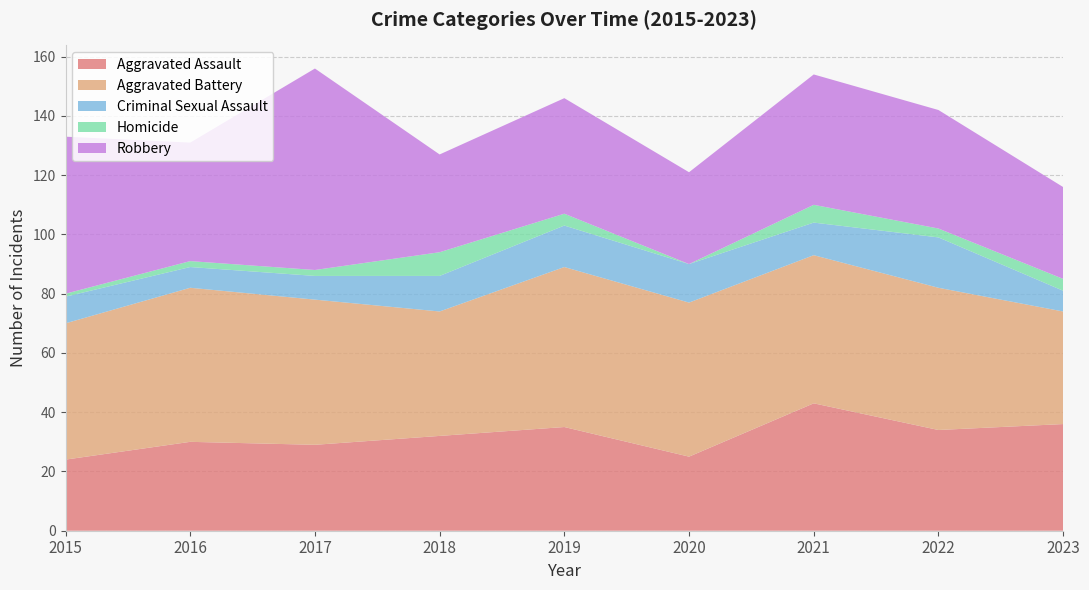

Reading left to right, list all the values displayed in this chart.

Aggravated Assault: 2015=24	2016=30	2017=29	2018=32	2019=35	2020=25	2021=43	2022=34	2023=36
Aggravated Battery: 2015=46	2016=52	2017=49	2018=42	2019=54	2020=52	2021=50	2022=48	2023=38
Criminal Sexual Assault: 2015=9	2016=7	2017=8	2018=12	2019=14	2020=13	2021=11	2022=17	2023=7
Homicide: 2015=1	2016=2	2017=2	2018=8	2019=4	2020=0	2021=6	2022=3	2023=4
Robbery: 2015=53	2016=40	2017=68	2018=33	2019=39	2020=31	2021=44	2022=40	2023=31